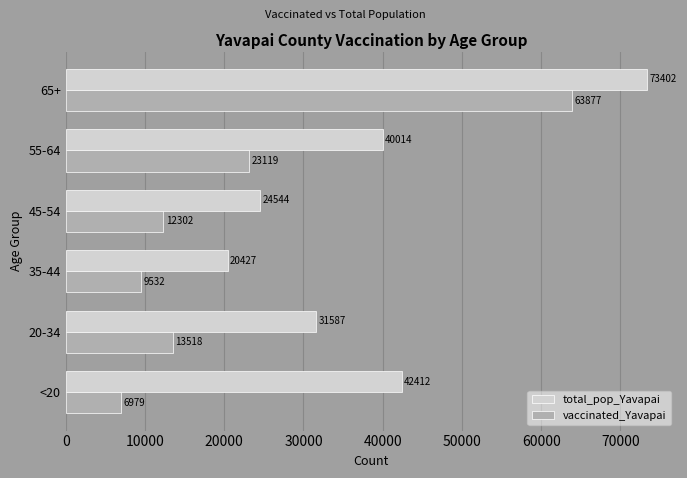

At which category is the sum across all series the highest?

65+